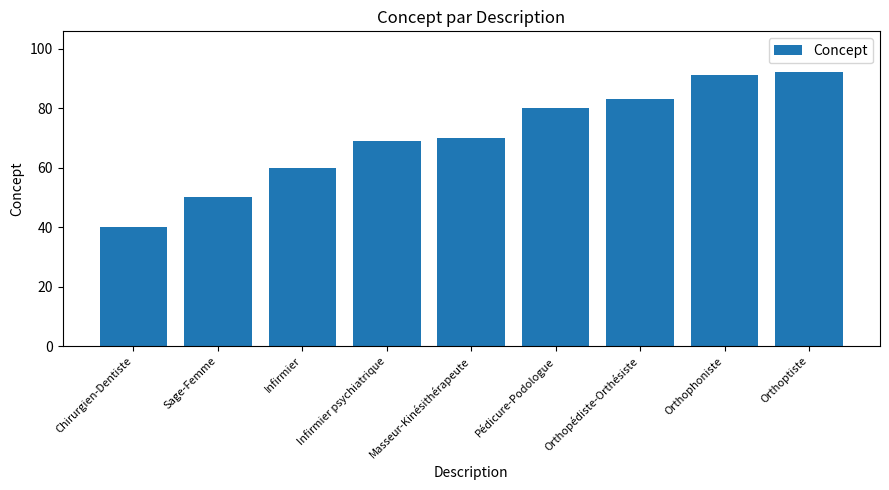

How many bars are there in total?

9